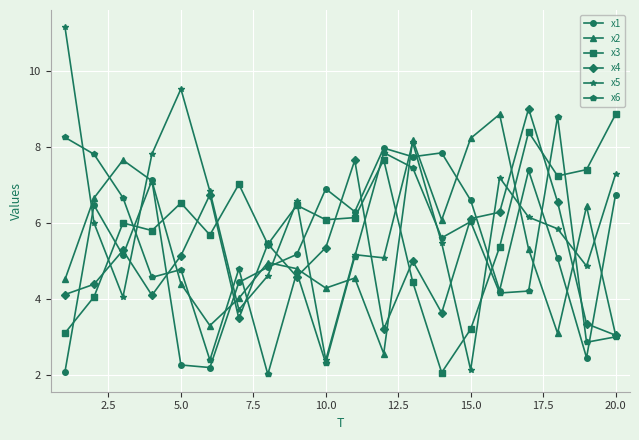

Which series has the largest range (max minus min)?

x5